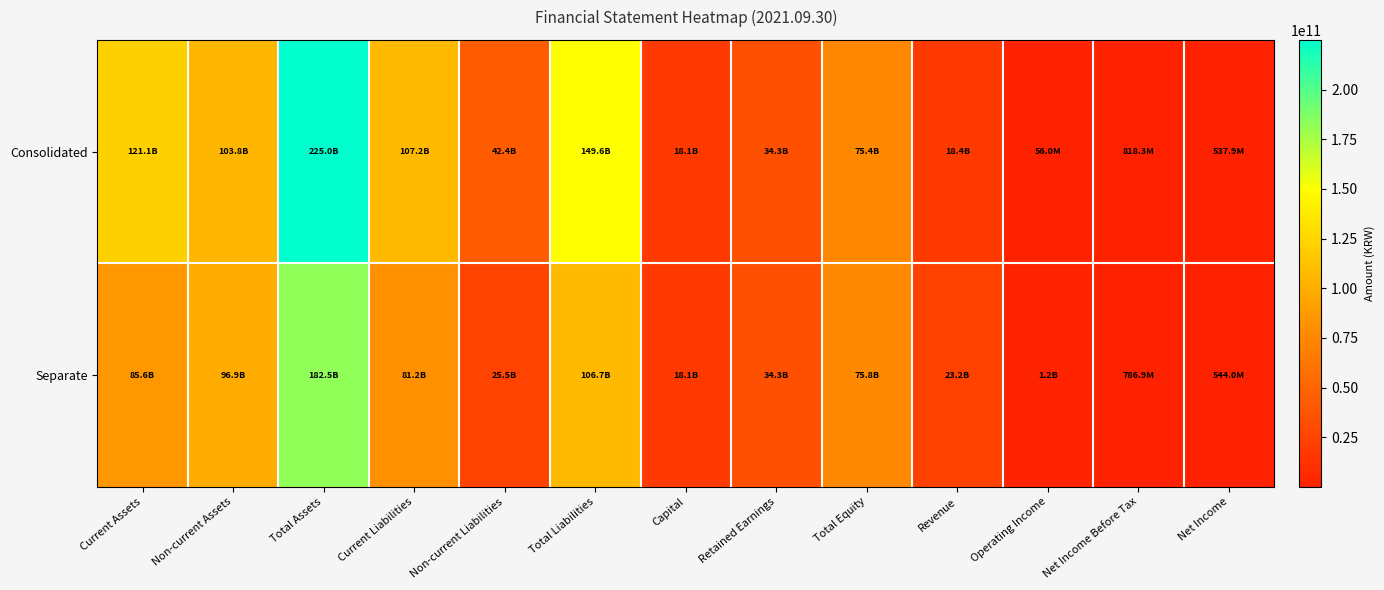

At which category does the chart reach its peak across all series?

Total Assets